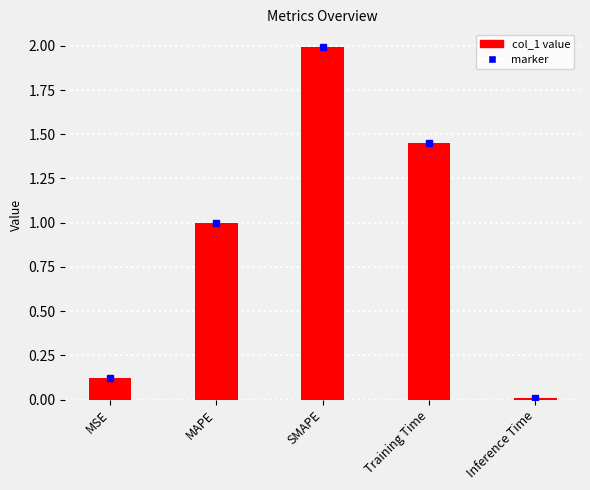

Are the bars horizontal?

No